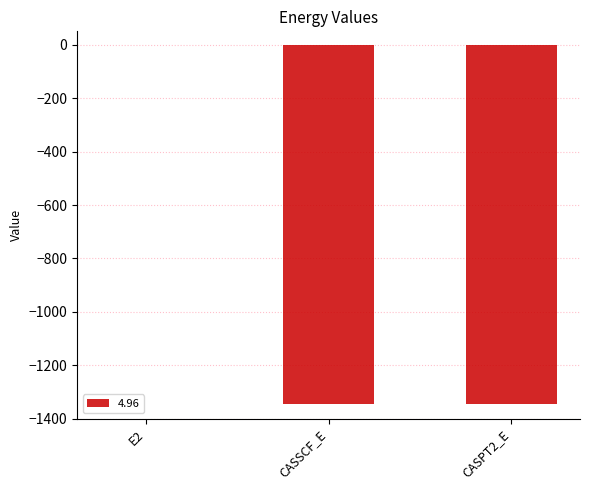

Is it true that the value at CASPT2_E is -1345.8?

True